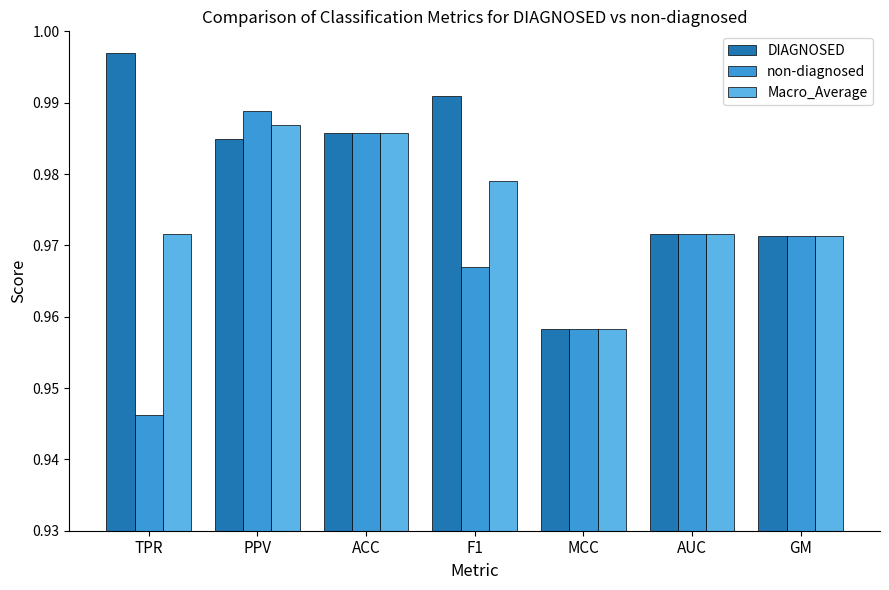

Is the value of Macro_Average at TPR greater than the value of non-diagnosed at MCC?

Yes